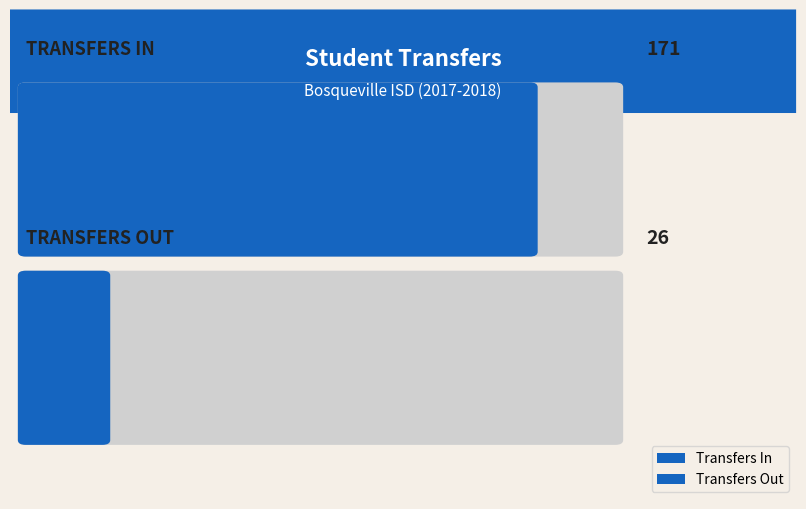

What is the value of the Transfers In bar at the 5th from the left?

171